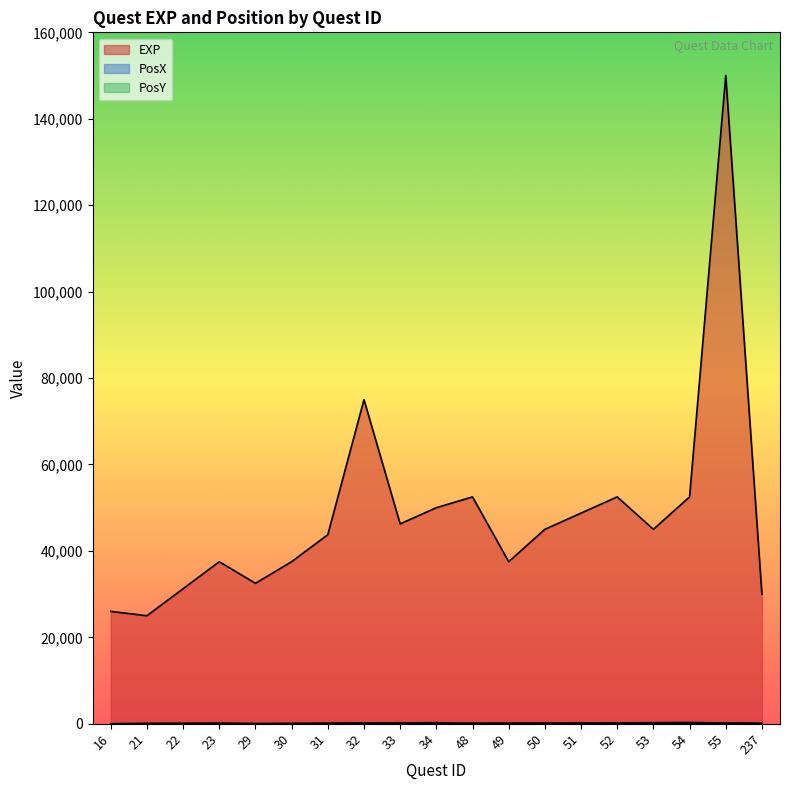

True or false: EXP has more than 0 interior local peaks.

True